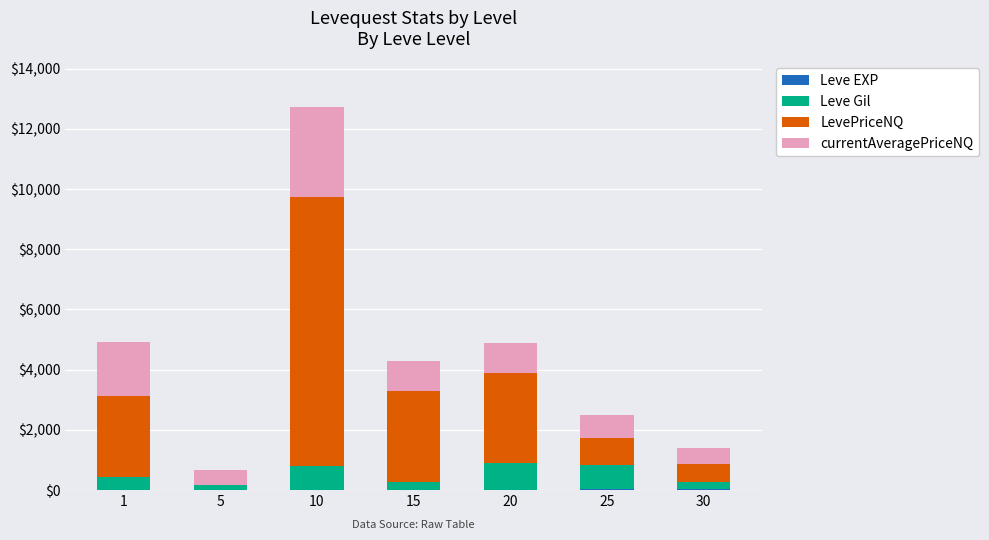

Are the bars horizontal?

No